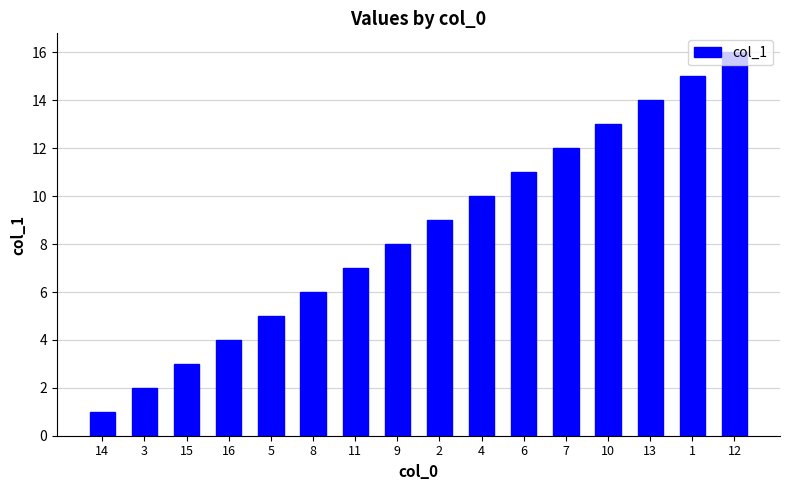

List the labels in order of value, smallest first.

14, 3, 15, 16, 5, 8, 11, 9, 2, 4, 6, 7, 10, 13, 1, 12